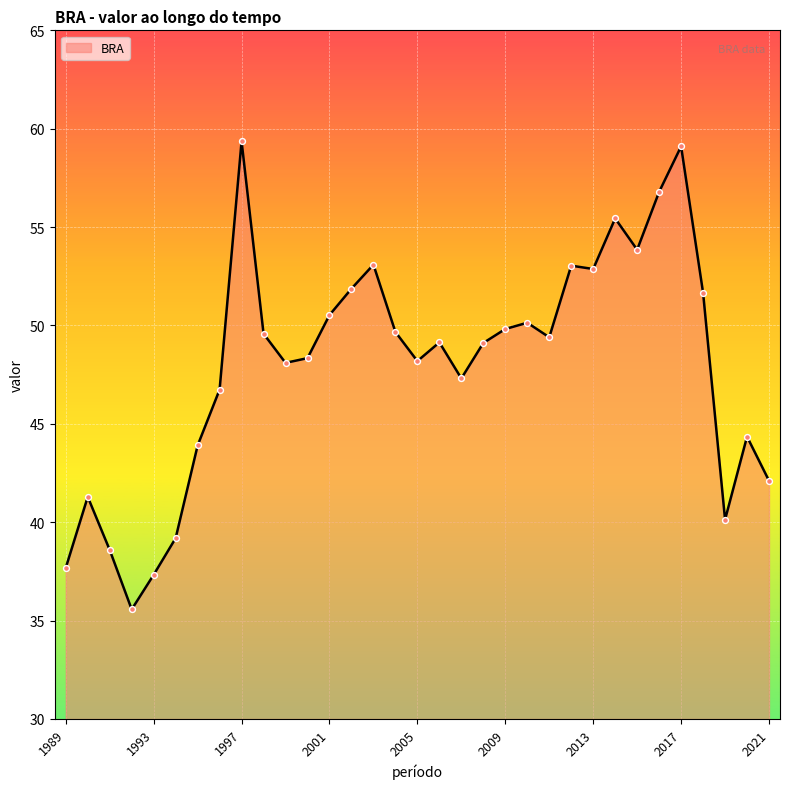

What is the smallest value displayed?

35.6